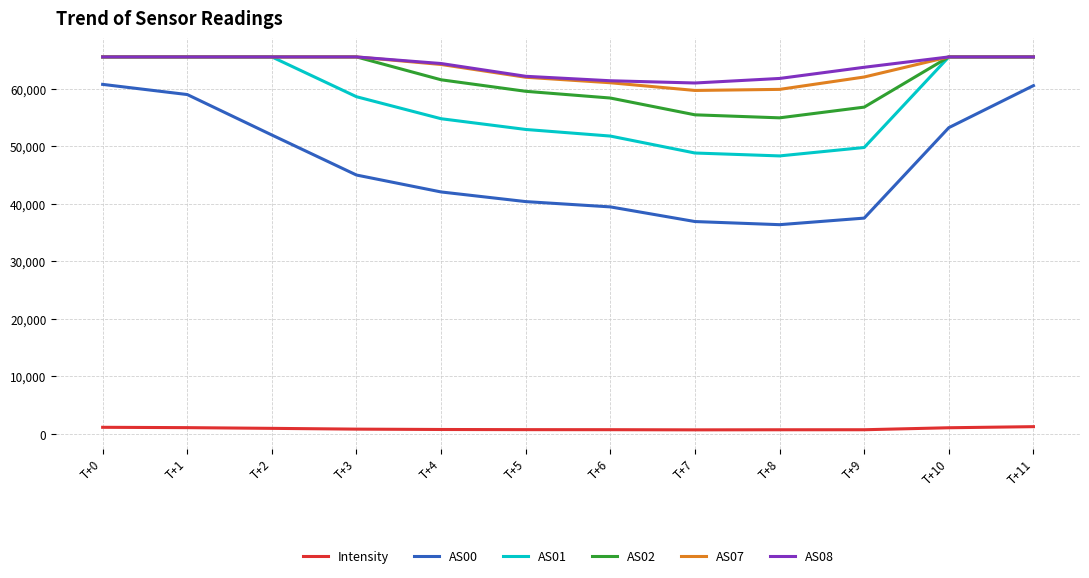

What is the minimum value shown in the chart?

708.0